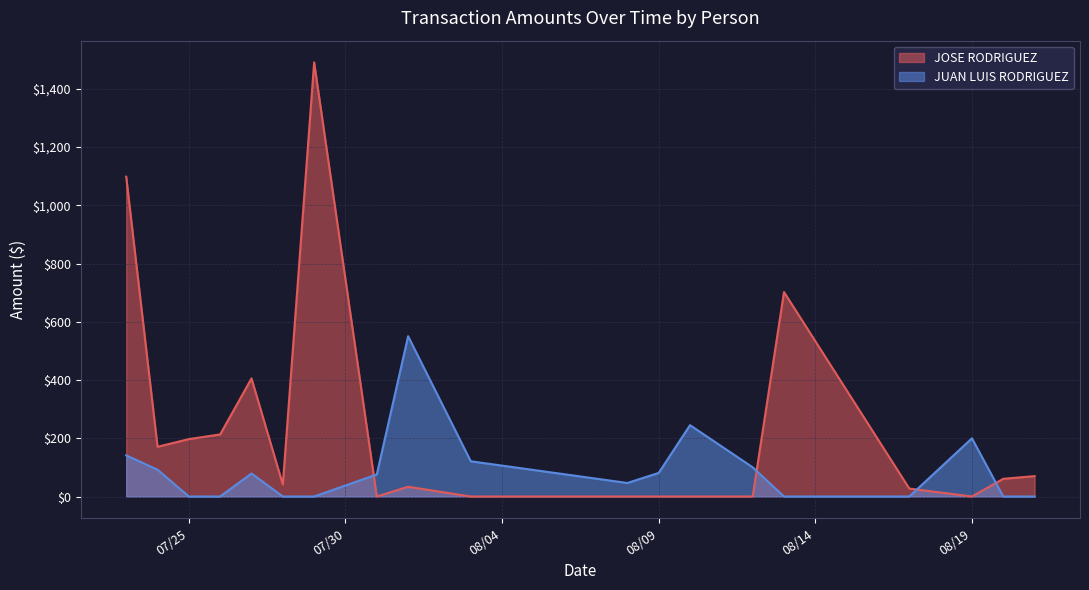

What is the difference between the maximum and minimum values in the JUAN LUIS RODRIGUEZ series?

550.4